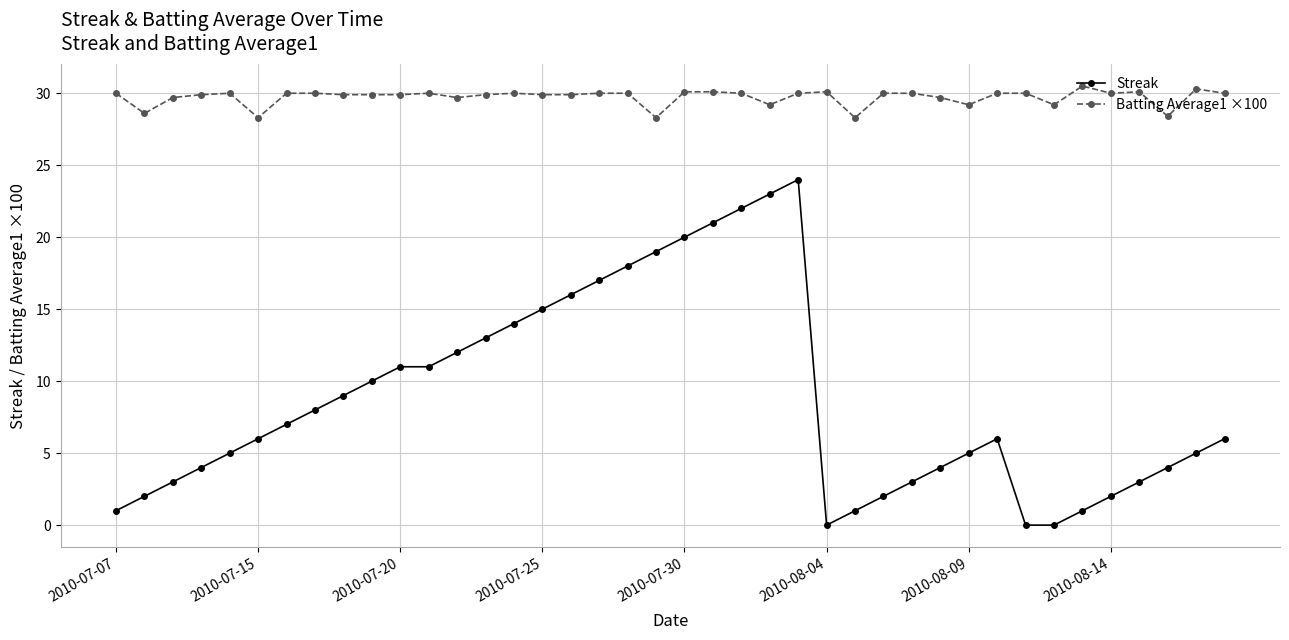

How many categories are shown in the chart?

40